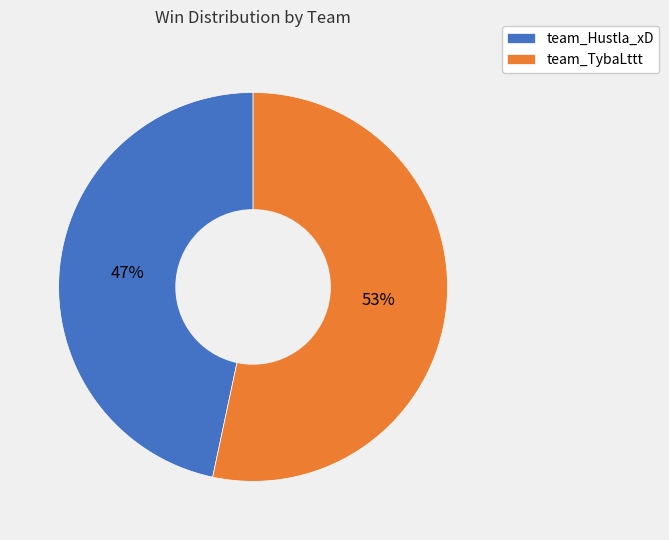

How many segments does this pie chart have?

2